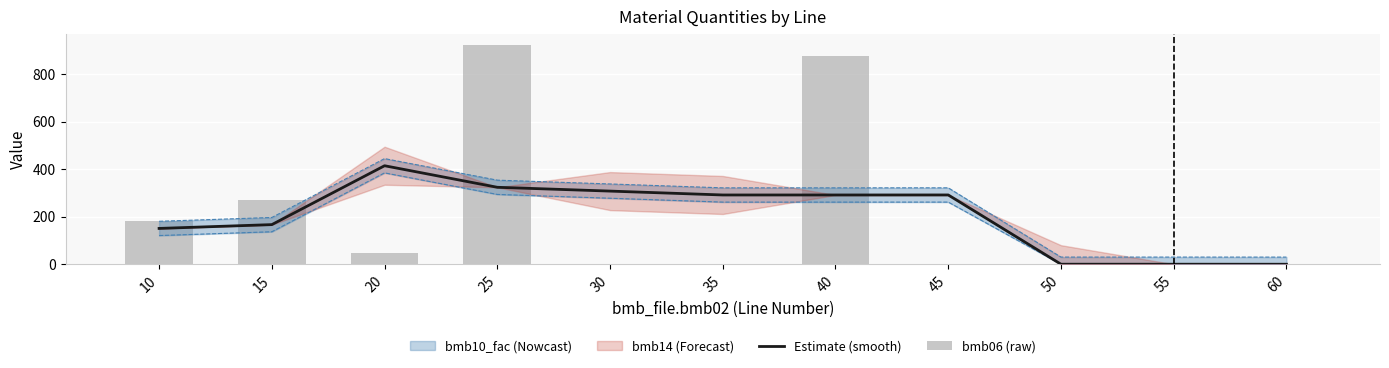

True or false: bmb06 (raw) has a value of -510.5 at 55.

False